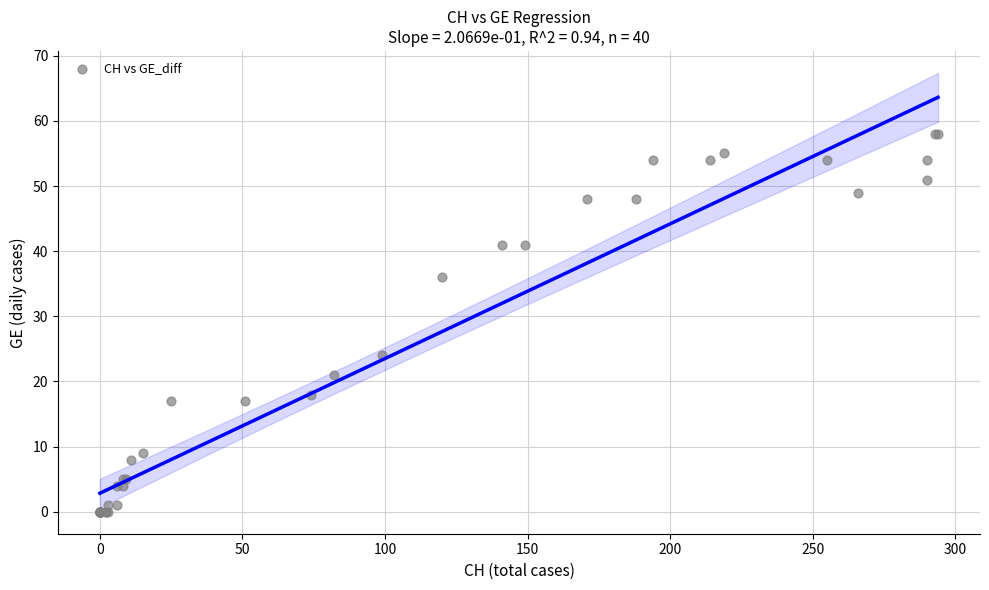

What Y value in the scatter plot is closest to 29?

24